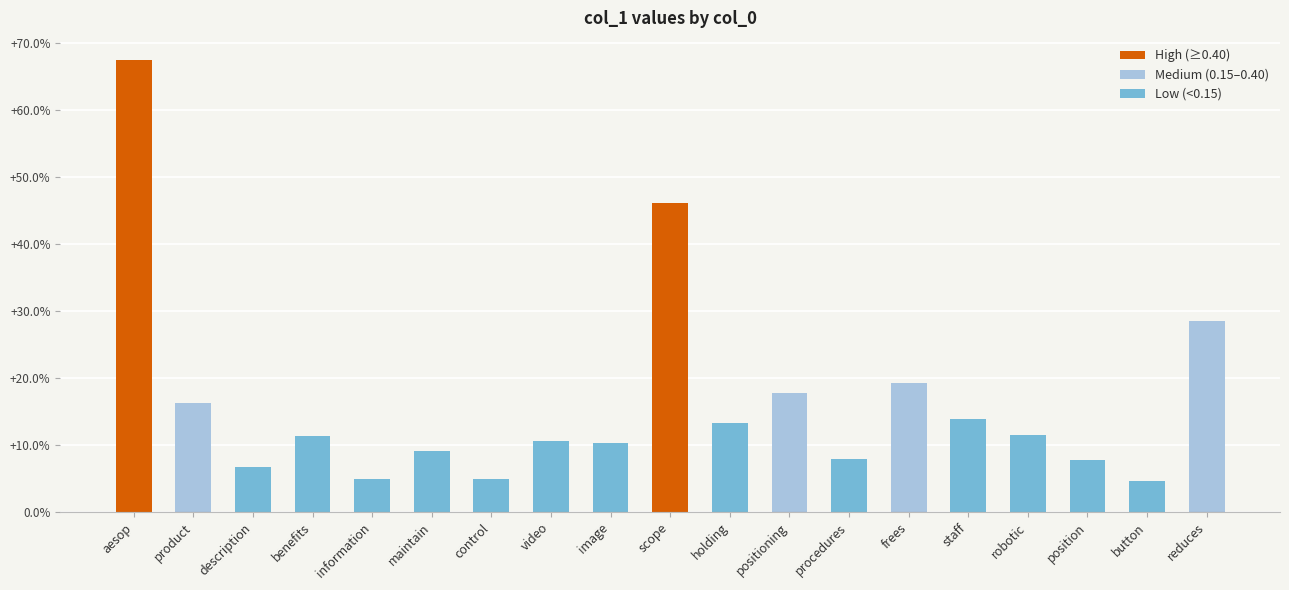

Does the chart contain any negative values?

No